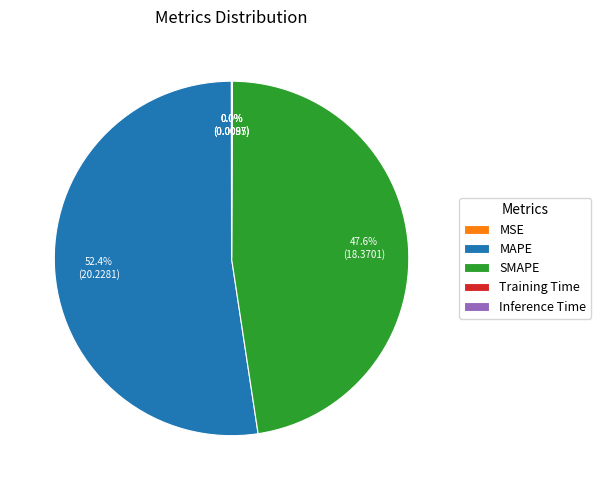

What is the largest slice in the pie chart?

MAPE